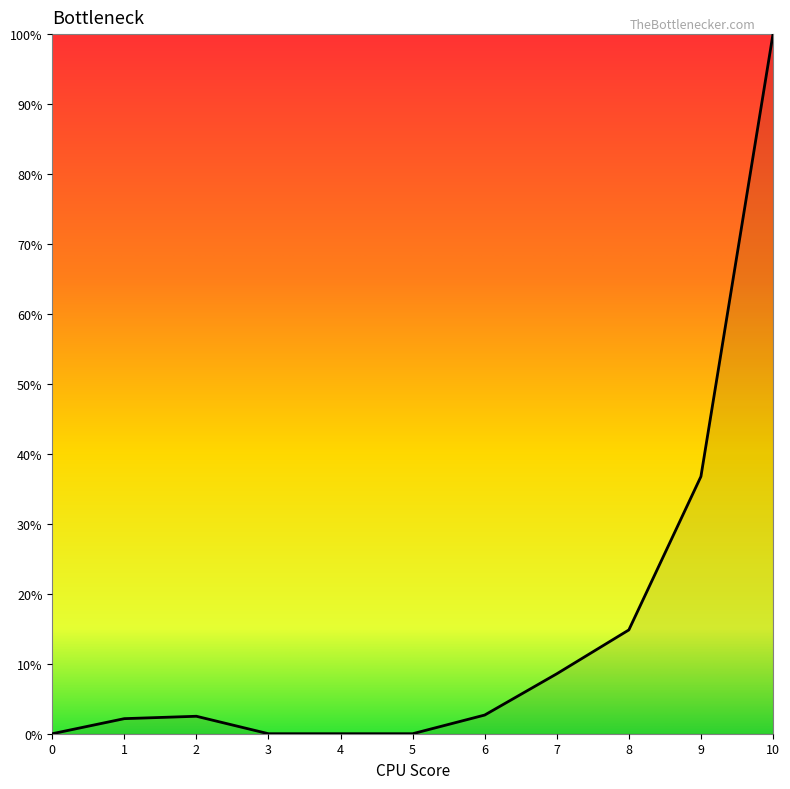

Does the chart display data point markers on the line(s)?

No